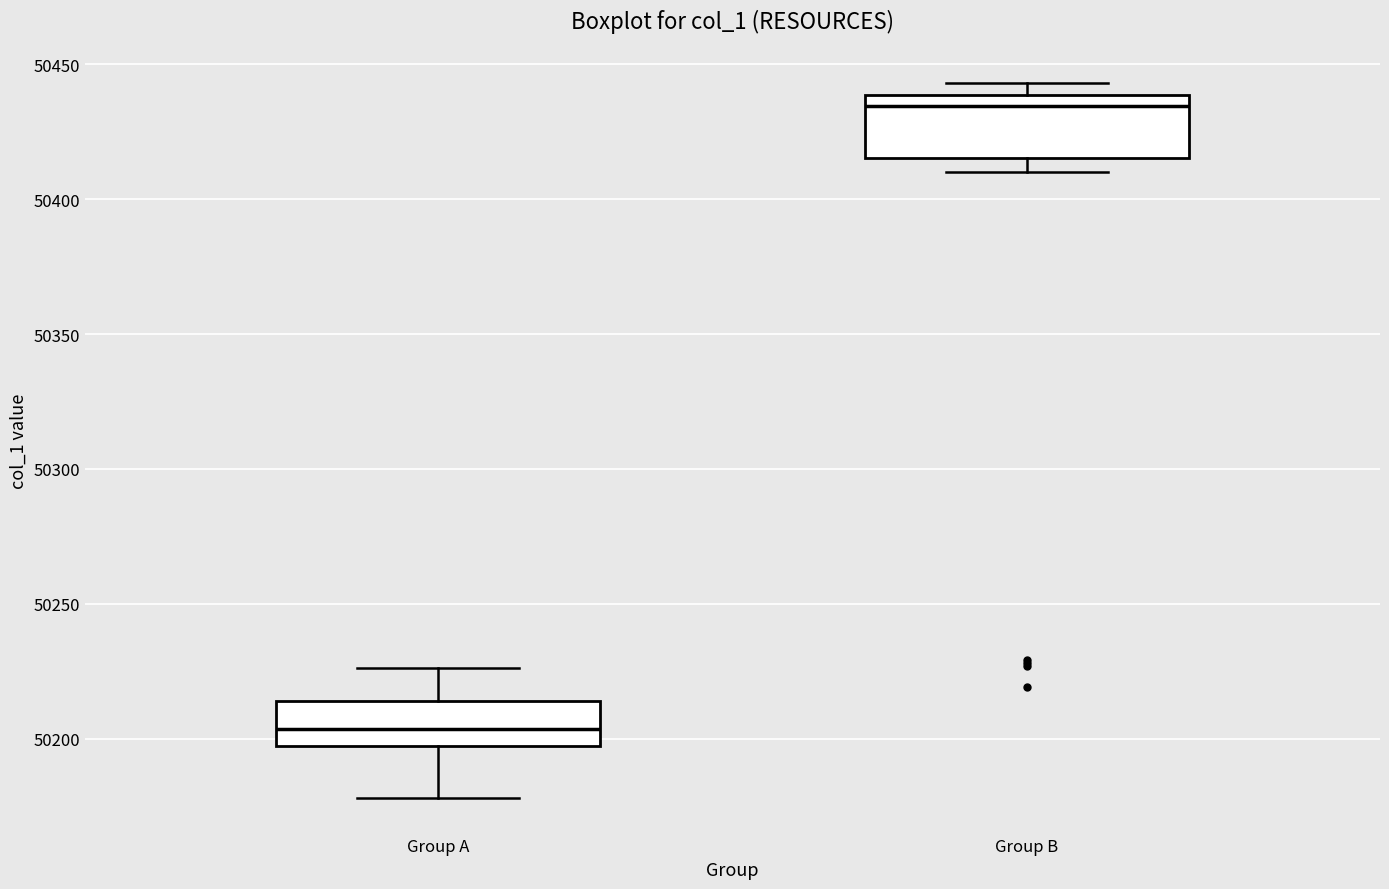

Reading left to right, transcribe this box plot: for each box, give where its median line is, the range the box spans, and where its two whiskers end, as read against the y-axis. The values are not printed on the chart, so give them approximately, as read against the axis.

Group A: median 50205, box 50195 to 50215, whiskers 50180 to 50225
Group B: median 50435, box 50415 to 50440, whiskers 50410 to 50445